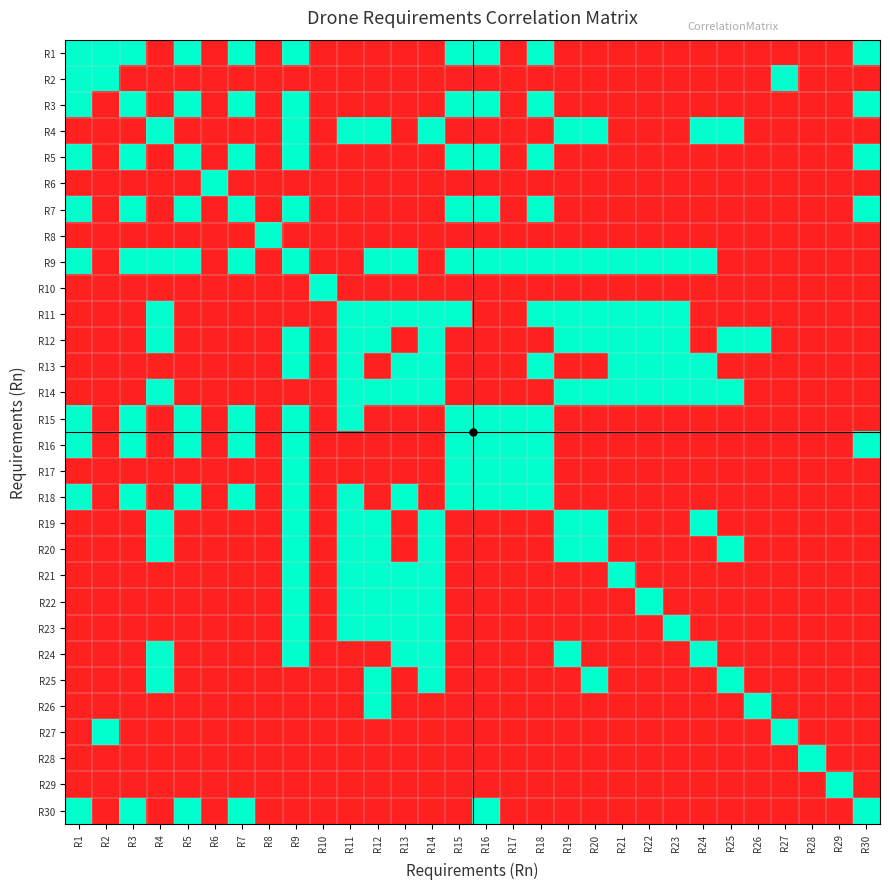

Reading left to right, what are all the values shown in this chart?

R1: R1=1	R2=1	R3=1	R4=0	R5=1	R6=0	R7=1	R8=0	R9=1	R10=0	R11=0	R12=0	R13=0	R14=0	R15=1	R16=1	R17=0	R18=1	R19=0	R20=0	R21=0	R22=0	R23=0	R24=0	R25=0	R26=0	R27=0	R28=0	R29=0	R30=1
R2: R1=1	R2=1	R3=0	R4=0	R5=0	R6=0	R7=0	R8=0	R9=0	R10=0	R11=0	R12=0	R13=0	R14=0	R15=0	R16=0	R17=0	R18=0	R19=0	R20=0	R21=0	R22=0	R23=0	R24=0	R25=0	R26=0	R27=1	R28=0	R29=0	R30=0
R3: R1=1	R2=0	R3=1	R4=0	R5=1	R6=0	R7=1	R8=0	R9=1	R10=0	R11=0	R12=0	R13=0	R14=0	R15=1	R16=1	R17=0	R18=1	R19=0	R20=0	R21=0	R22=0	R23=0	R24=0	R25=0	R26=0	R27=0	R28=0	R29=0	R30=1
R4: R1=0	R2=0	R3=0	R4=1	R5=0	R6=0	R7=0	R8=0	R9=1	R10=0	R11=1	R12=1	R13=0	R14=1	R15=0	R16=0	R17=0	R18=0	R19=1	R20=1	R21=0	R22=0	R23=0	R24=1	R25=1	R26=0	R27=0	R28=0	R29=0	R30=0
R5: R1=1	R2=0	R3=1	R4=0	R5=1	R6=0	R7=1	R8=0	R9=1	R10=0	R11=0	R12=0	R13=0	R14=0	R15=1	R16=1	R17=0	R18=1	R19=0	R20=0	R21=0	R22=0	R23=0	R24=0	R25=0	R26=0	R27=0	R28=0	R29=0	R30=1
R6: R1=0	R2=0	R3=0	R4=0	R5=0	R6=1	R7=0	R8=0	R9=0	R10=0	R11=0	R12=0	R13=0	R14=0	R15=0	R16=0	R17=0	R18=0	R19=0	R20=0	R21=0	R22=0	R23=0	R24=0	R25=0	R26=0	R27=0	R28=0	R29=0	R30=0
R7: R1=1	R2=0	R3=1	R4=0	R5=1	R6=0	R7=1	R8=0	R9=1	R10=0	R11=0	R12=0	R13=0	R14=0	R15=1	R16=1	R17=0	R18=1	R19=0	R20=0	R21=0	R22=0	R23=0	R24=0	R25=0	R26=0	R27=0	R28=0	R29=0	R30=1
R8: R1=0	R2=0	R3=0	R4=0	R5=0	R6=0	R7=0	R8=1	R9=0	R10=0	R11=0	R12=0	R13=0	R14=0	R15=0	R16=0	R17=0	R18=0	R19=0	R20=0	R21=0	R22=0	R23=0	R24=0	R25=0	R26=0	R27=0	R28=0	R29=0	R30=0
R9: R1=1	R2=0	R3=1	R4=1	R5=1	R6=0	R7=1	R8=0	R9=1	R10=0	R11=0	R12=1	R13=1	R14=0	R15=1	R16=1	R17=1	R18=1	R19=1	R20=1	R21=1	R22=1	R23=1	R24=1	R25=0	R26=0	R27=0	R28=0	R29=0	R30=0
R10: R1=0	R2=0	R3=0	R4=0	R5=0	R6=0	R7=0	R8=0	R9=0	R10=1	R11=0	R12=0	R13=0	R14=0	R15=0	R16=0	R17=0	R18=0	R19=0	R20=0	R21=0	R22=0	R23=0	R24=0	R25=0	R26=0	R27=0	R28=0	R29=0	R30=0
R11: R1=0	R2=0	R3=0	R4=1	R5=0	R6=0	R7=0	R8=0	R9=0	R10=0	R11=1	R12=1	R13=1	R14=1	R15=1	R16=0	R17=0	R18=1	R19=1	R20=1	R21=1	R22=1	R23=1	R24=0	R25=0	R26=0	R27=0	R28=0	R29=0	R30=0
R12: R1=0	R2=0	R3=0	R4=1	R5=0	R6=0	R7=0	R8=0	R9=1	R10=0	R11=1	R12=1	R13=0	R14=1	R15=0	R16=0	R17=0	R18=0	R19=1	R20=1	R21=1	R22=1	R23=1	R24=0	R25=1	R26=1	R27=0	R28=0	R29=0	R30=0
R13: R1=0	R2=0	R3=0	R4=0	R5=0	R6=0	R7=0	R8=0	R9=1	R10=0	R11=1	R12=0	R13=1	R14=1	R15=0	R16=0	R17=0	R18=1	R19=0	R20=0	R21=1	R22=1	R23=1	R24=1	R25=0	R26=0	R27=0	R28=0	R29=0	R30=0
R14: R1=0	R2=0	R3=0	R4=1	R5=0	R6=0	R7=0	R8=0	R9=0	R10=0	R11=1	R12=1	R13=1	R14=1	R15=0	R16=0	R17=0	R18=0	R19=1	R20=1	R21=1	R22=1	R23=1	R24=1	R25=1	R26=0	R27=0	R28=0	R29=0	R30=0
R15: R1=1	R2=0	R3=1	R4=0	R5=1	R6=0	R7=1	R8=0	R9=1	R10=0	R11=1	R12=0	R13=0	R14=0	R15=1	R16=1	R17=1	R18=1	R19=0	R20=0	R21=0	R22=0	R23=0	R24=0	R25=0	R26=0	R27=0	R28=0	R29=0	R30=0
R16: R1=1	R2=0	R3=1	R4=0	R5=1	R6=0	R7=1	R8=0	R9=1	R10=0	R11=0	R12=0	R13=0	R14=0	R15=1	R16=1	R17=1	R18=1	R19=0	R20=0	R21=0	R22=0	R23=0	R24=0	R25=0	R26=0	R27=0	R28=0	R29=0	R30=1
R17: R1=0	R2=0	R3=0	R4=0	R5=0	R6=0	R7=0	R8=0	R9=1	R10=0	R11=0	R12=0	R13=0	R14=0	R15=1	R16=1	R17=1	R18=1	R19=0	R20=0	R21=0	R22=0	R23=0	R24=0	R25=0	R26=0	R27=0	R28=0	R29=0	R30=0
R18: R1=1	R2=0	R3=1	R4=0	R5=1	R6=0	R7=1	R8=0	R9=1	R10=0	R11=1	R12=0	R13=1	R14=0	R15=1	R16=1	R17=1	R18=1	R19=0	R20=0	R21=0	R22=0	R23=0	R24=0	R25=0	R26=0	R27=0	R28=0	R29=0	R30=0
R19: R1=0	R2=0	R3=0	R4=1	R5=0	R6=0	R7=0	R8=0	R9=1	R10=0	R11=1	R12=1	R13=0	R14=1	R15=0	R16=0	R17=0	R18=0	R19=1	R20=1	R21=0	R22=0	R23=0	R24=1	R25=0	R26=0	R27=0	R28=0	R29=0	R30=0
R20: R1=0	R2=0	R3=0	R4=1	R5=0	R6=0	R7=0	R8=0	R9=1	R10=0	R11=1	R12=1	R13=0	R14=1	R15=0	R16=0	R17=0	R18=0	R19=1	R20=1	R21=0	R22=0	R23=0	R24=0	R25=1	R26=0	R27=0	R28=0	R29=0	R30=0
R21: R1=0	R2=0	R3=0	R4=0	R5=0	R6=0	R7=0	R8=0	R9=1	R10=0	R11=1	R12=1	R13=1	R14=1	R15=0	R16=0	R17=0	R18=0	R19=0	R20=0	R21=1	R22=0	R23=0	R24=0	R25=0	R26=0	R27=0	R28=0	R29=0	R30=0
R22: R1=0	R2=0	R3=0	R4=0	R5=0	R6=0	R7=0	R8=0	R9=1	R10=0	R11=1	R12=1	R13=1	R14=1	R15=0	R16=0	R17=0	R18=0	R19=0	R20=0	R21=0	R22=1	R23=0	R24=0	R25=0	R26=0	R27=0	R28=0	R29=0	R30=0
R23: R1=0	R2=0	R3=0	R4=0	R5=0	R6=0	R7=0	R8=0	R9=1	R10=0	R11=1	R12=1	R13=1	R14=1	R15=0	R16=0	R17=0	R18=0	R19=0	R20=0	R21=0	R22=0	R23=1	R24=0	R25=0	R26=0	R27=0	R28=0	R29=0	R30=0
R24: R1=0	R2=0	R3=0	R4=1	R5=0	R6=0	R7=0	R8=0	R9=1	R10=0	R11=0	R12=0	R13=1	R14=1	R15=0	R16=0	R17=0	R18=0	R19=1	R20=0	R21=0	R22=0	R23=0	R24=1	R25=0	R26=0	R27=0	R28=0	R29=0	R30=0
R25: R1=0	R2=0	R3=0	R4=1	R5=0	R6=0	R7=0	R8=0	R9=0	R10=0	R11=0	R12=1	R13=0	R14=1	R15=0	R16=0	R17=0	R18=0	R19=0	R20=1	R21=0	R22=0	R23=0	R24=0	R25=1	R26=0	R27=0	R28=0	R29=0	R30=0
R26: R1=0	R2=0	R3=0	R4=0	R5=0	R6=0	R7=0	R8=0	R9=0	R10=0	R11=0	R12=1	R13=0	R14=0	R15=0	R16=0	R17=0	R18=0	R19=0	R20=0	R21=0	R22=0	R23=0	R24=0	R25=0	R26=1	R27=0	R28=0	R29=0	R30=0
R27: R1=0	R2=1	R3=0	R4=0	R5=0	R6=0	R7=0	R8=0	R9=0	R10=0	R11=0	R12=0	R13=0	R14=0	R15=0	R16=0	R17=0	R18=0	R19=0	R20=0	R21=0	R22=0	R23=0	R24=0	R25=0	R26=0	R27=1	R28=0	R29=0	R30=0
R28: R1=0	R2=0	R3=0	R4=0	R5=0	R6=0	R7=0	R8=0	R9=0	R10=0	R11=0	R12=0	R13=0	R14=0	R15=0	R16=0	R17=0	R18=0	R19=0	R20=0	R21=0	R22=0	R23=0	R24=0	R25=0	R26=0	R27=0	R28=1	R29=0	R30=0
R29: R1=0	R2=0	R3=0	R4=0	R5=0	R6=0	R7=0	R8=0	R9=0	R10=0	R11=0	R12=0	R13=0	R14=0	R15=0	R16=0	R17=0	R18=0	R19=0	R20=0	R21=0	R22=0	R23=0	R24=0	R25=0	R26=0	R27=0	R28=0	R29=1	R30=0
R30: R1=1	R2=0	R3=1	R4=0	R5=1	R6=0	R7=1	R8=0	R9=0	R10=0	R11=0	R12=0	R13=0	R14=0	R15=0	R16=1	R17=0	R18=0	R19=0	R20=0	R21=0	R22=0	R23=0	R24=0	R25=0	R26=0	R27=0	R28=0	R29=0	R30=1